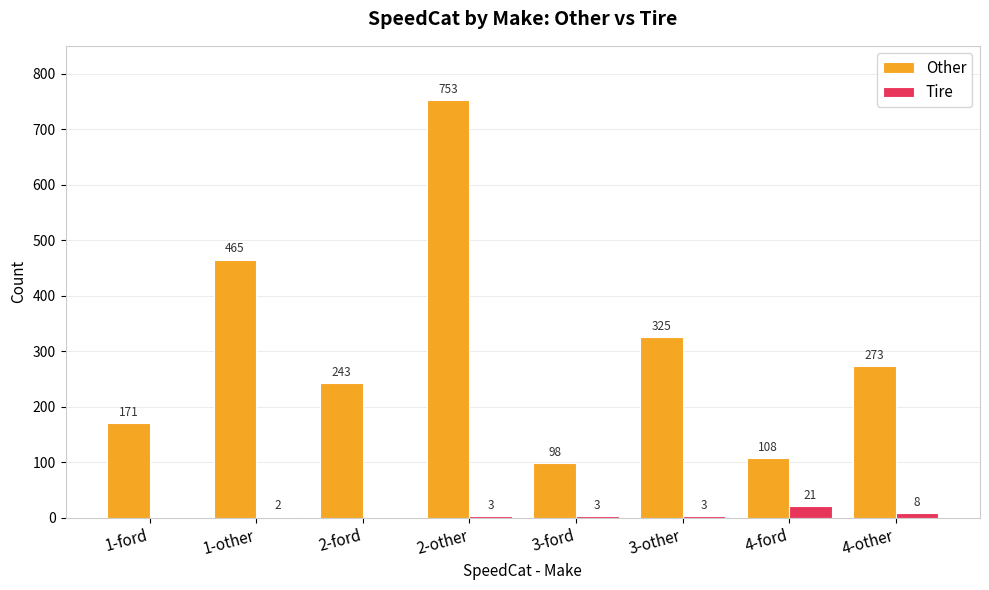

At which category is the sum across all series the highest?

2-other